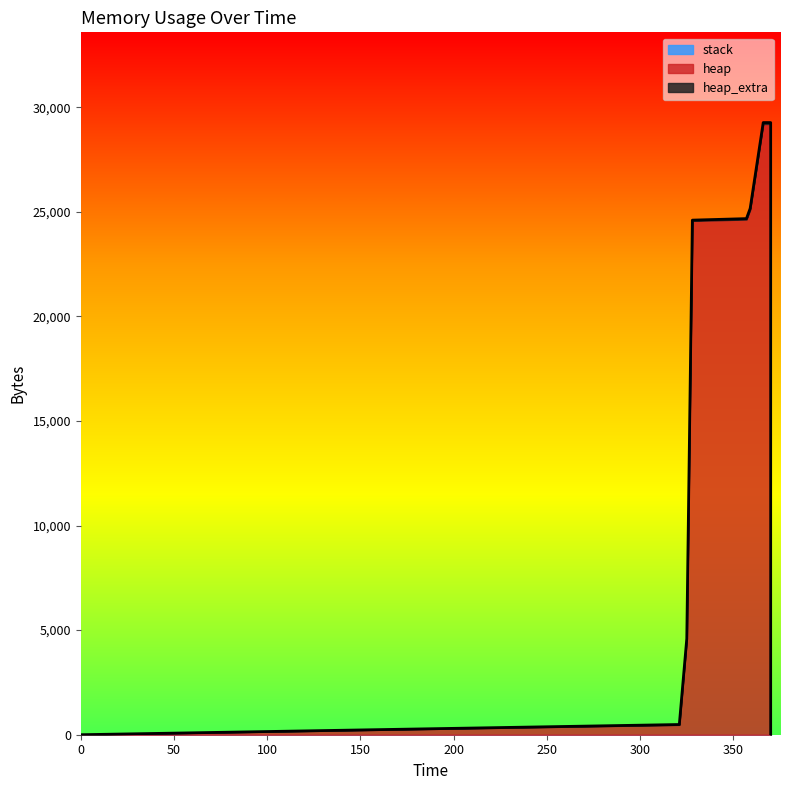

How many lines are shown in the chart?

3